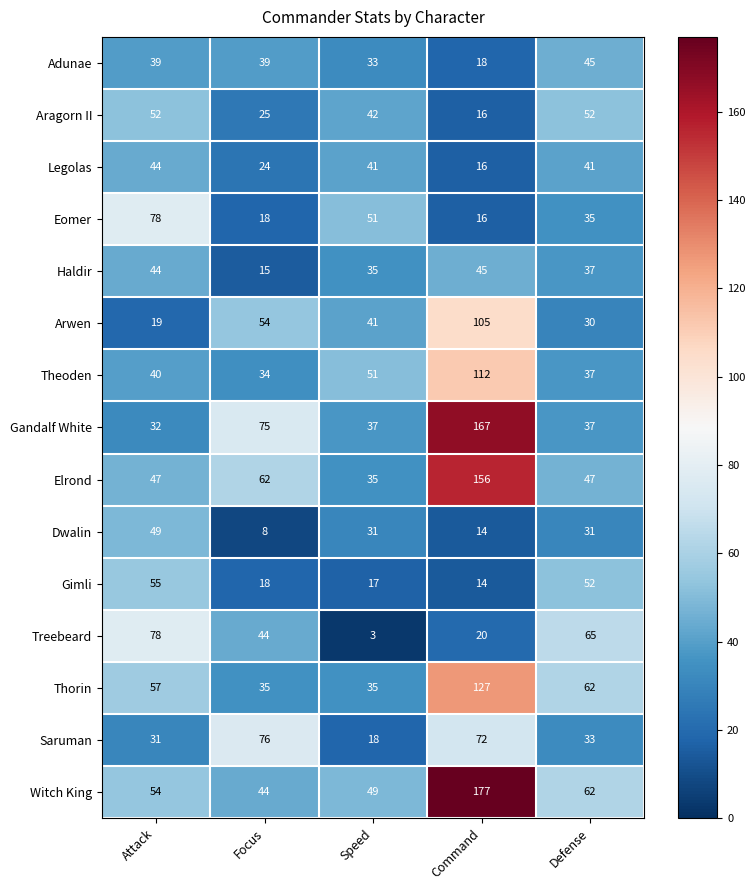

Where is Legolas nearest to the value 30?

Focus